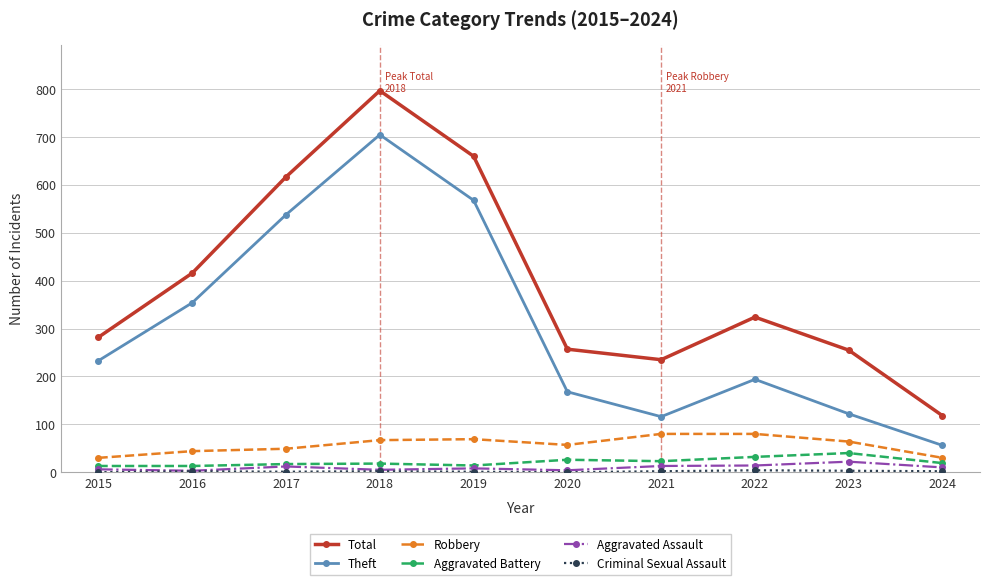

At which label does Aggravated Battery reach its peak?

2023